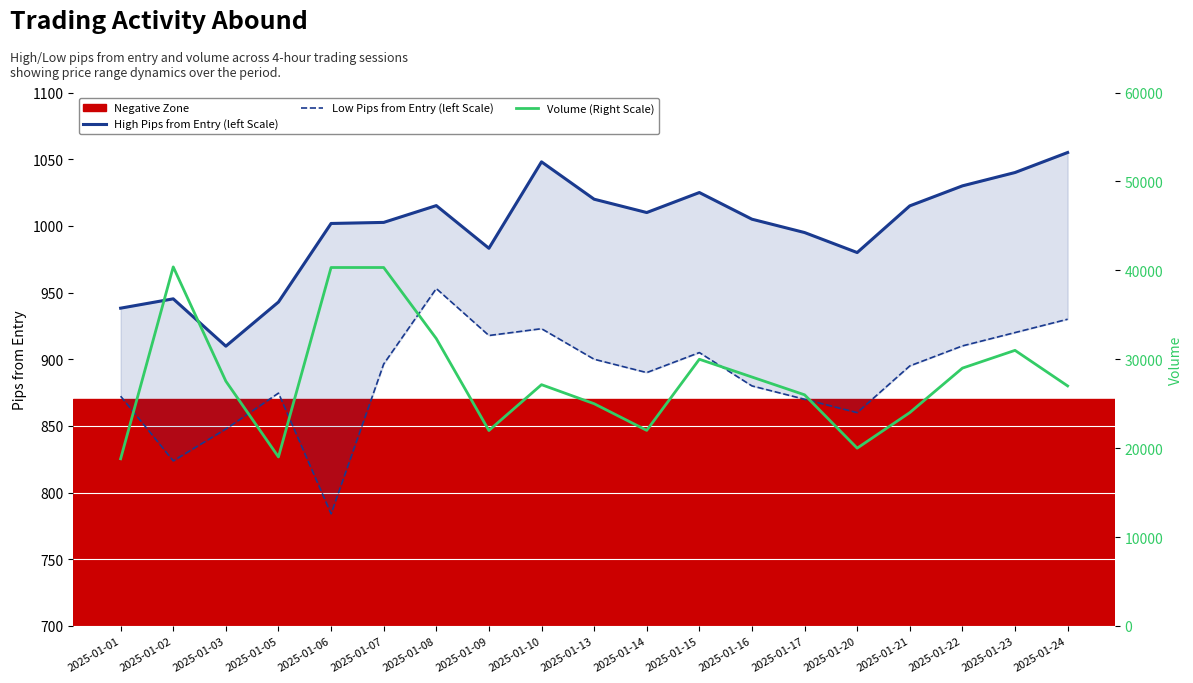

The High Pips from Entry (left Scale) series shows 1010.0 at 2025-01-14. True or false?

True